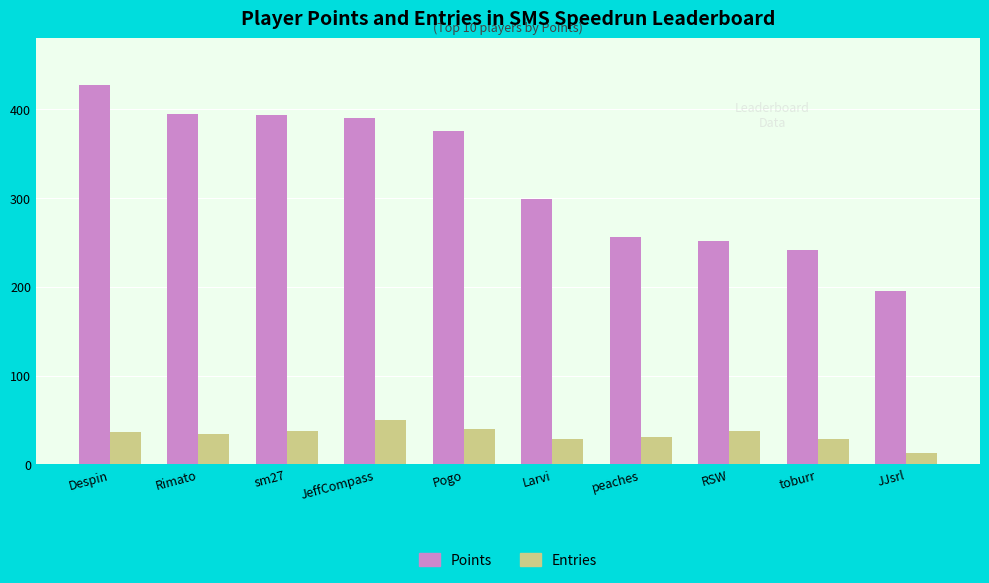

Rank the series by their average value, from highest to lowest.

Points, Entries